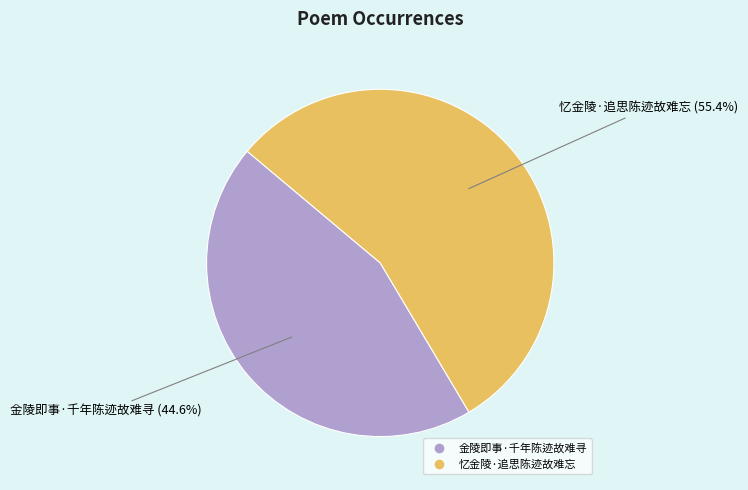

What percentage is the 金陵即事·千年陈迹故难寻 slice, to the nearest percent?

45%